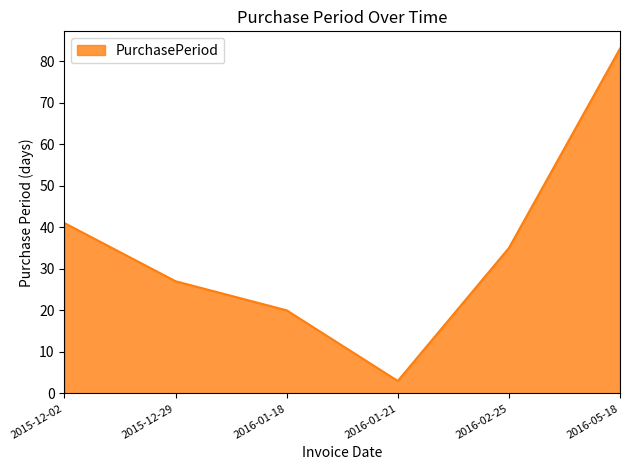

What is the difference between the maximum and minimum values?

80